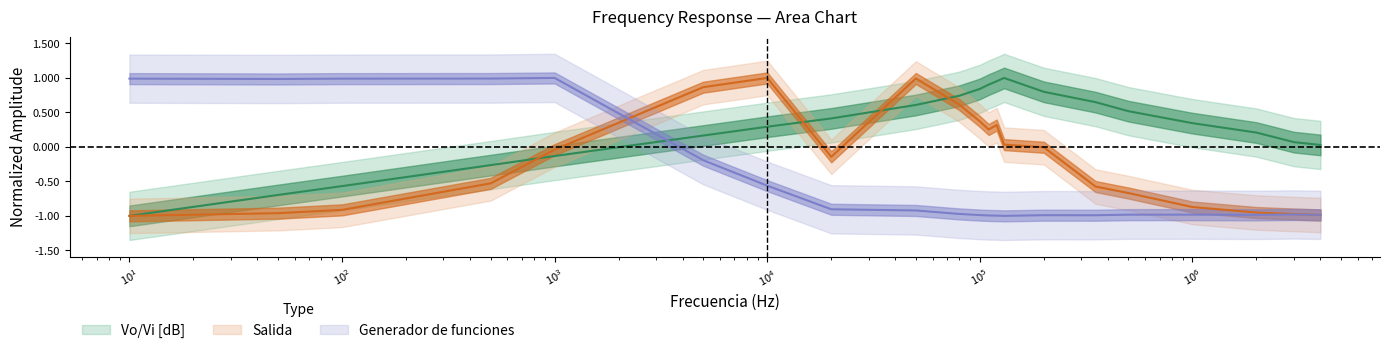

Count the number of data series in this chart.

3